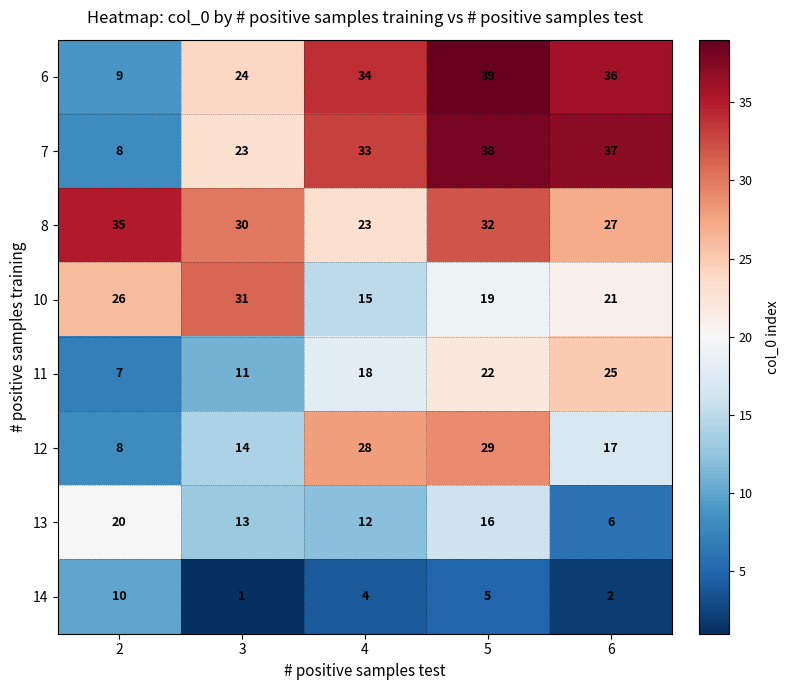

At which category does the chart reach its peak across all series?

5